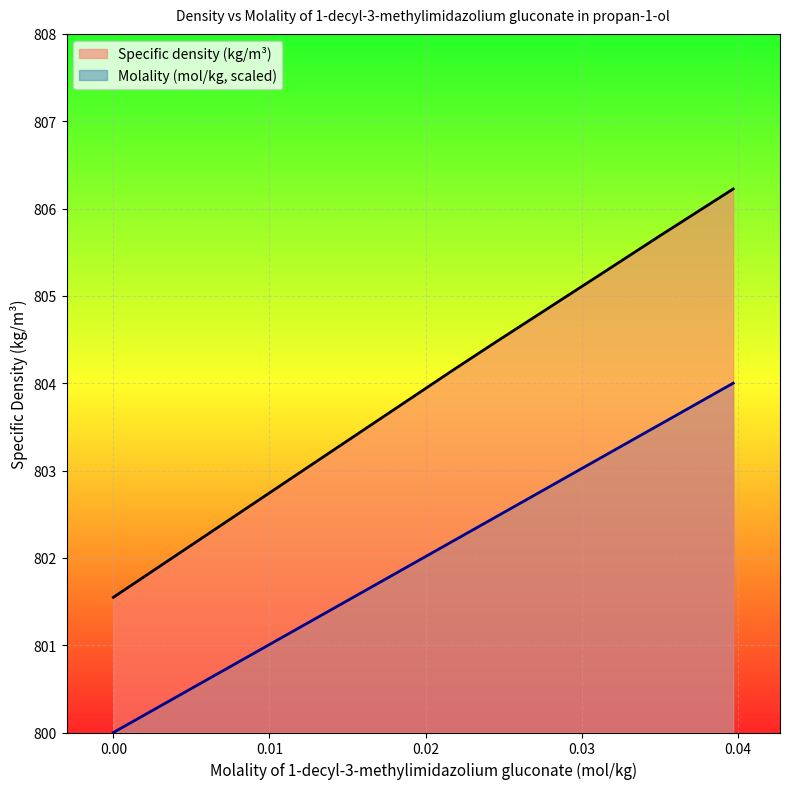

Which series has the widest spread of values?

Specific density (kg/m³)